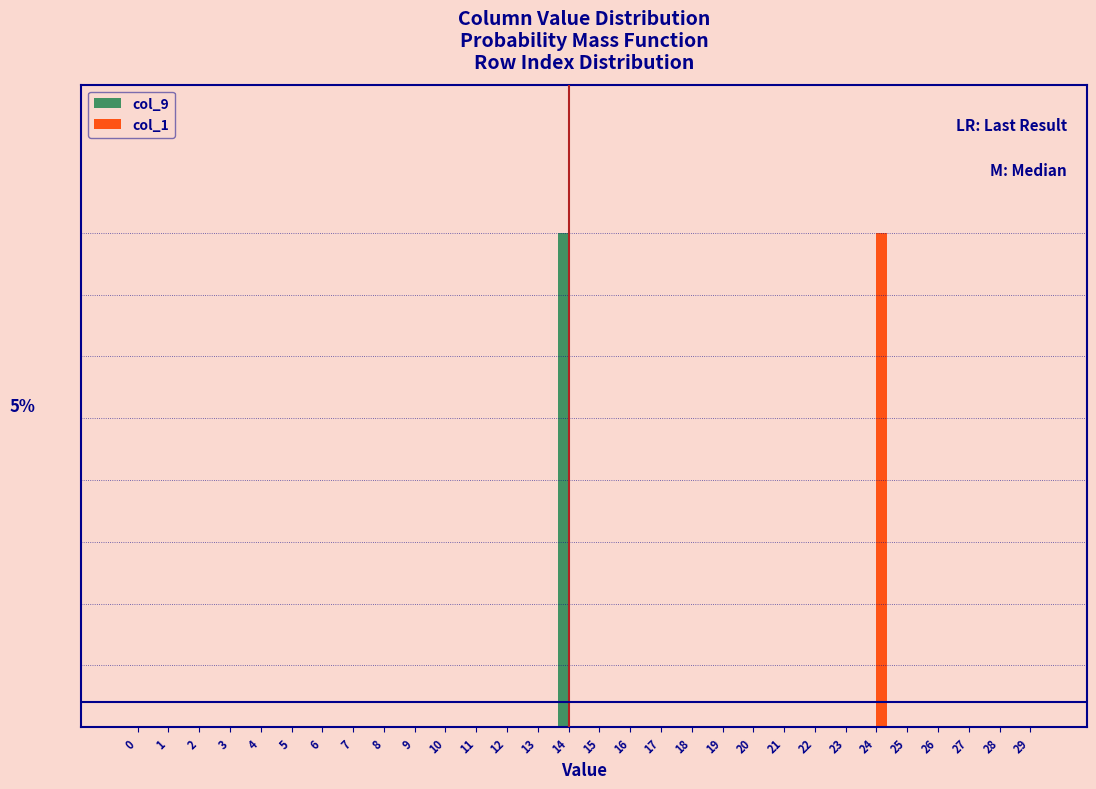

What are all the series names shown in the legend?

col_9, col_1